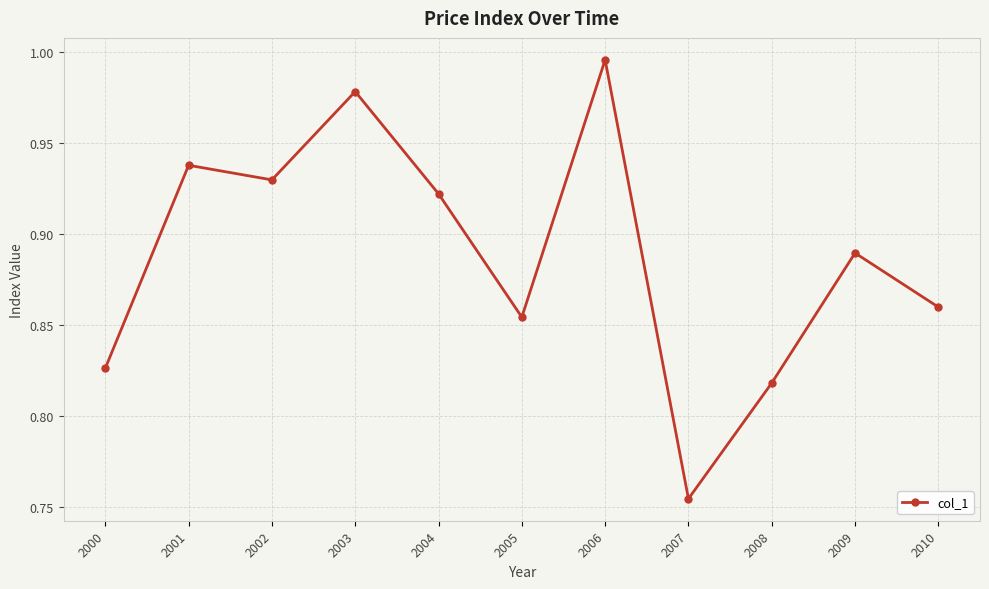

Is this an area chart (filled region under the line)?

No